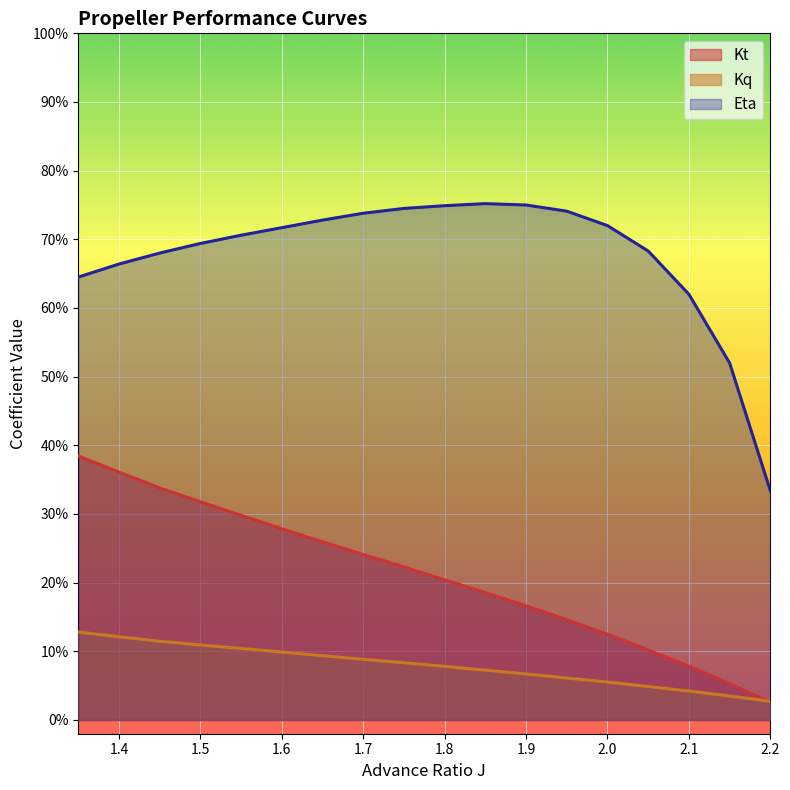

Between 2.0 and 1.95, which is larger?

1.95